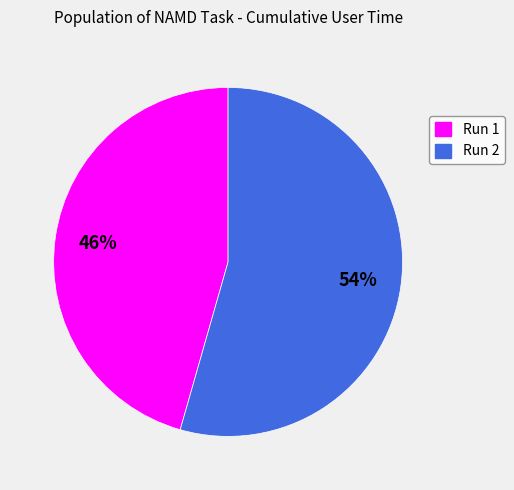

How many segments does this pie chart have?

2